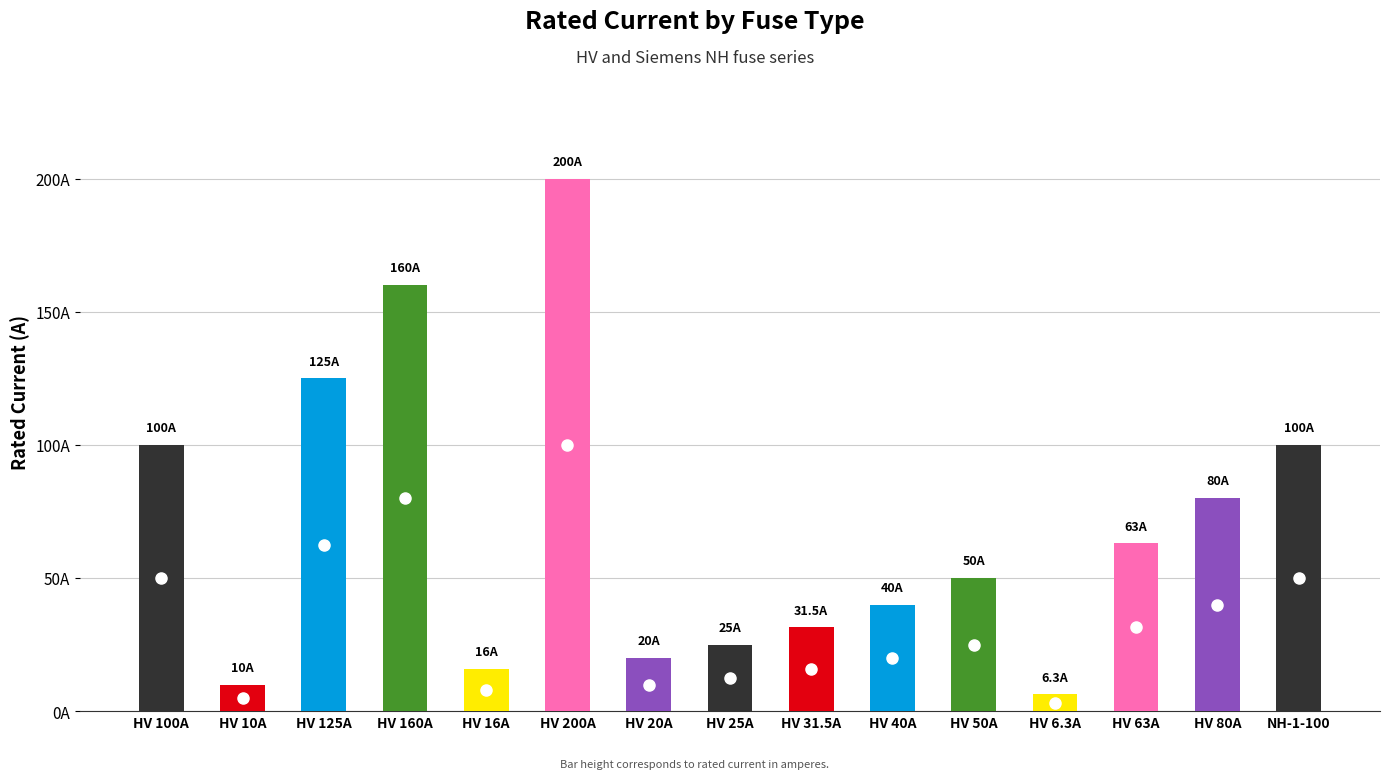

Are the bars horizontal?

No